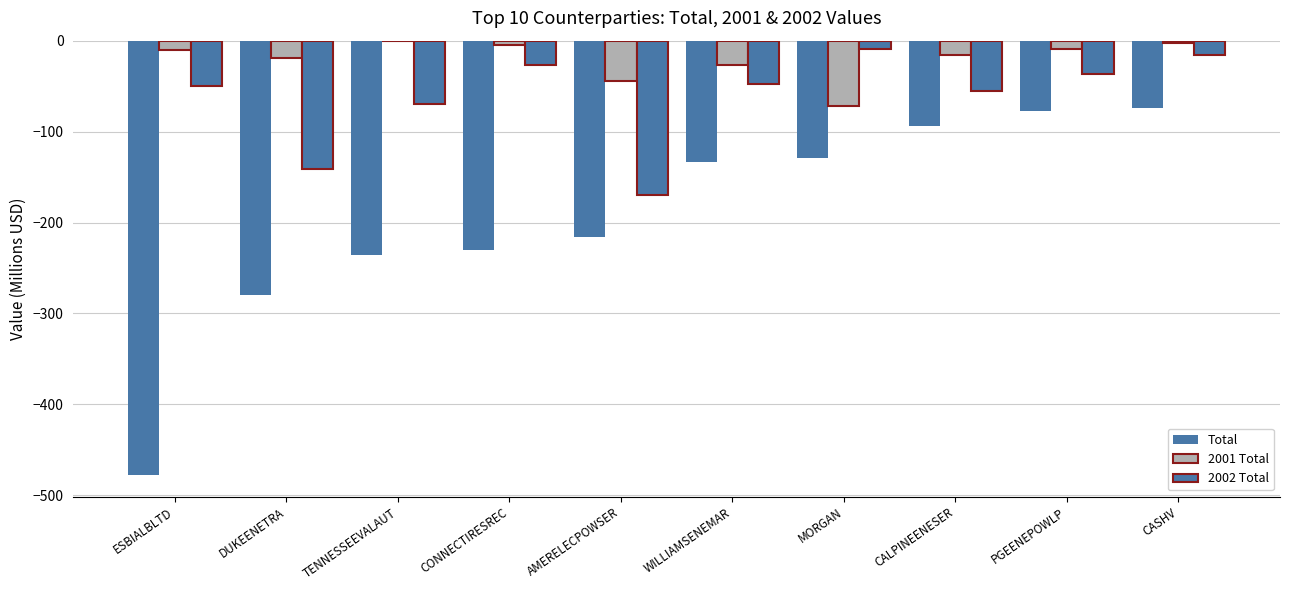

At which category does the chart reach its peak across all series?

TENNESSEEVALAUT